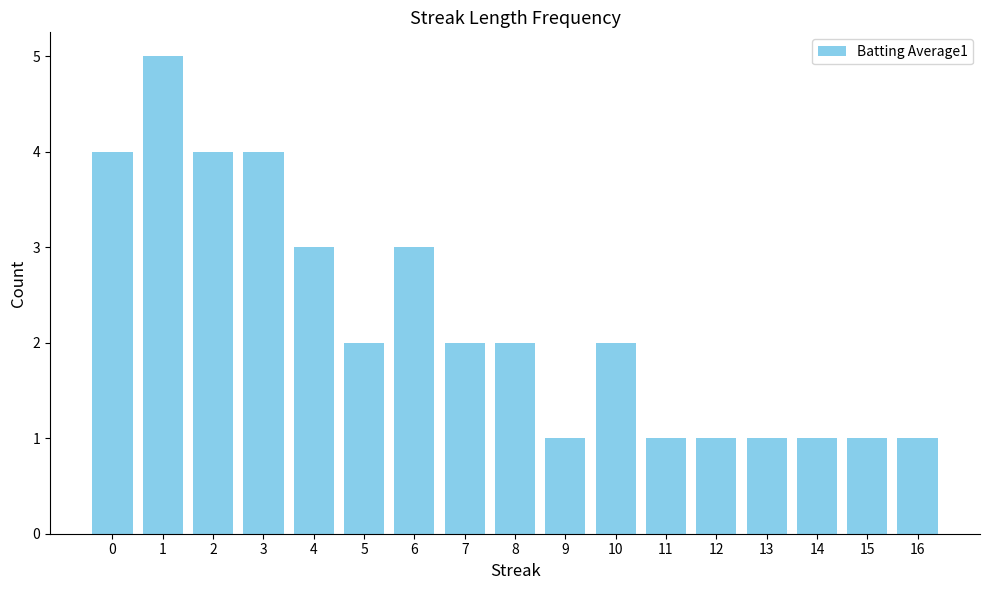

What is the ratio of the value at 12 to the value at 15?

1.0